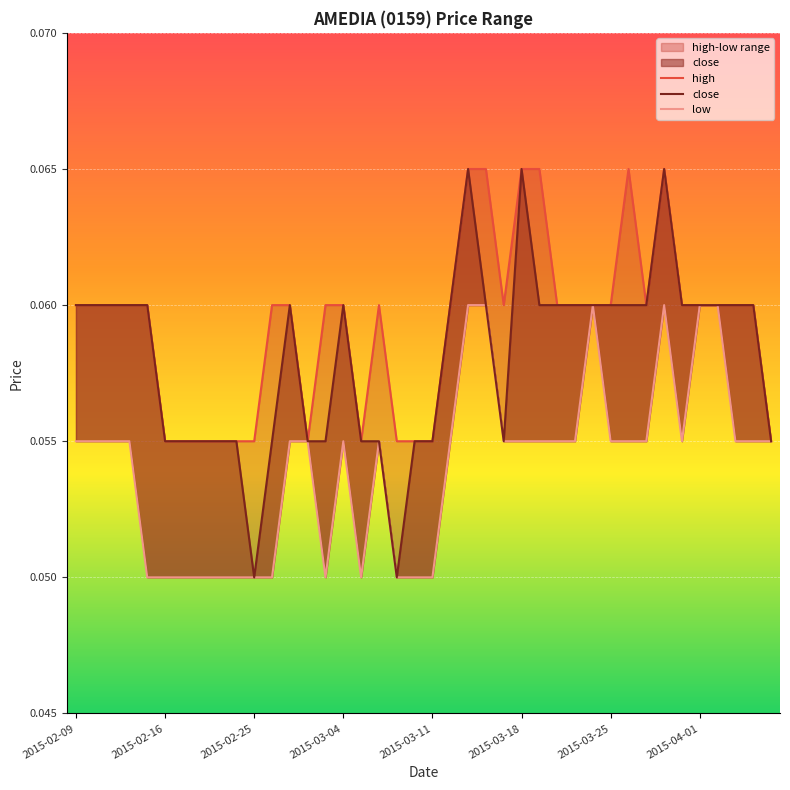

What is the smallest value displayed?

0.1